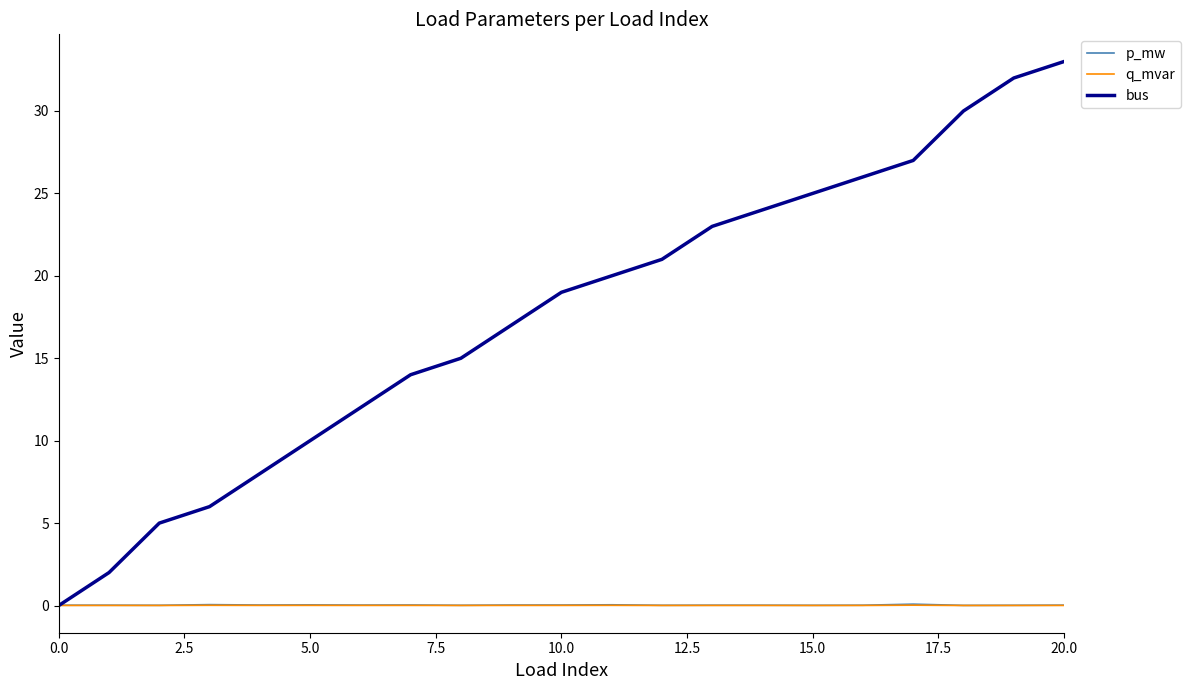

Which series has the largest range (max minus min)?

bus